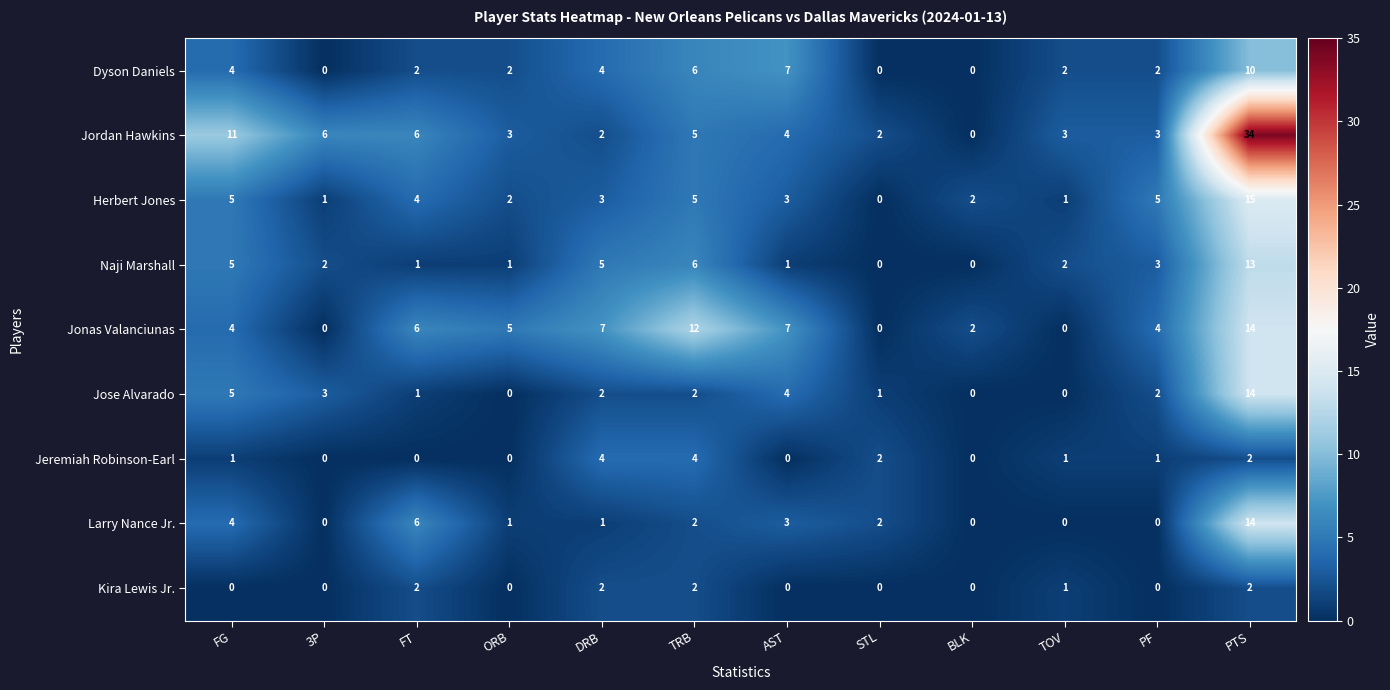

What is the difference between the maximum and minimum values in the Jose Alvarado series?

14